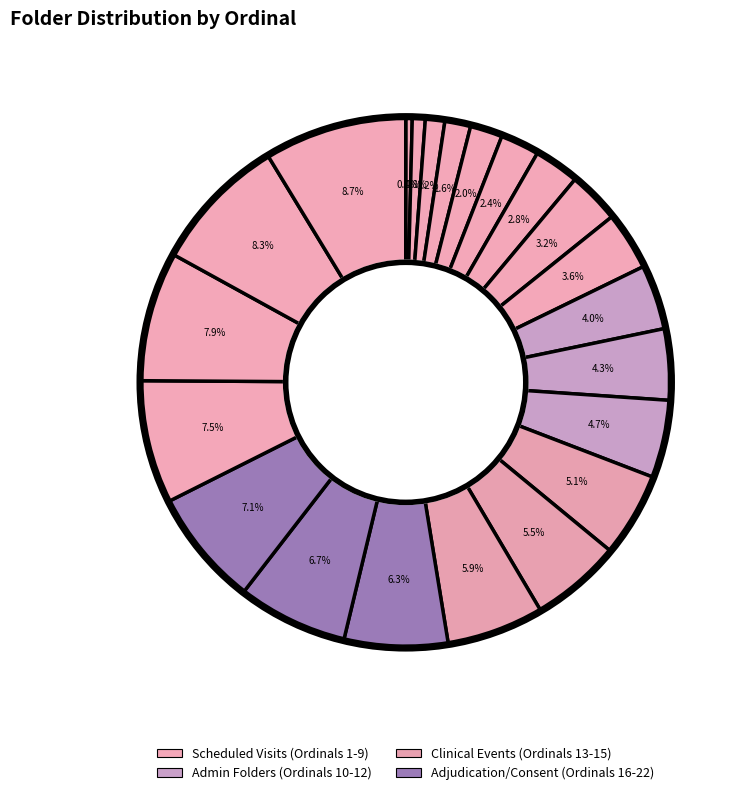

How many slices are in this pie chart?

22